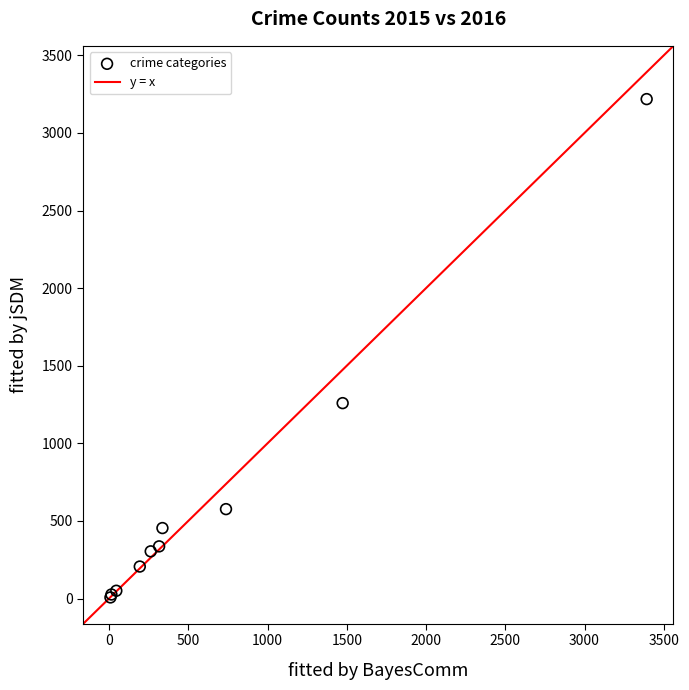

What Y value in the scatter plot is closest to 1612?

1259